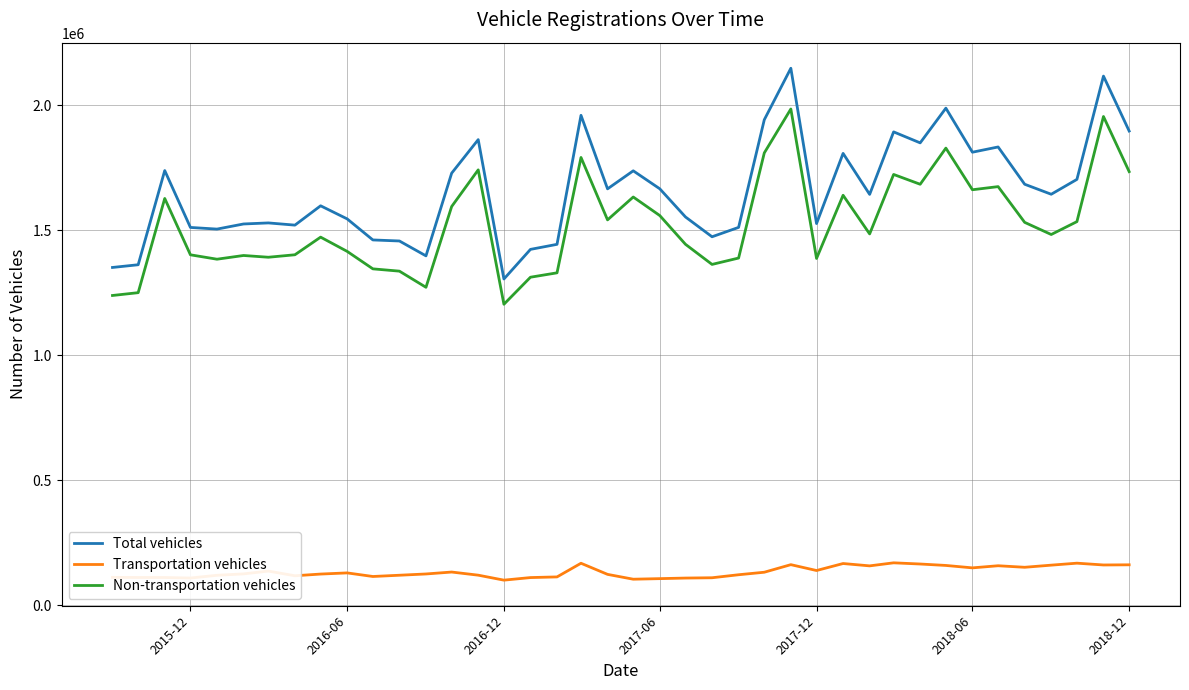

True or false: Transportation vehicles and Total vehicles intersect in this chart.

False